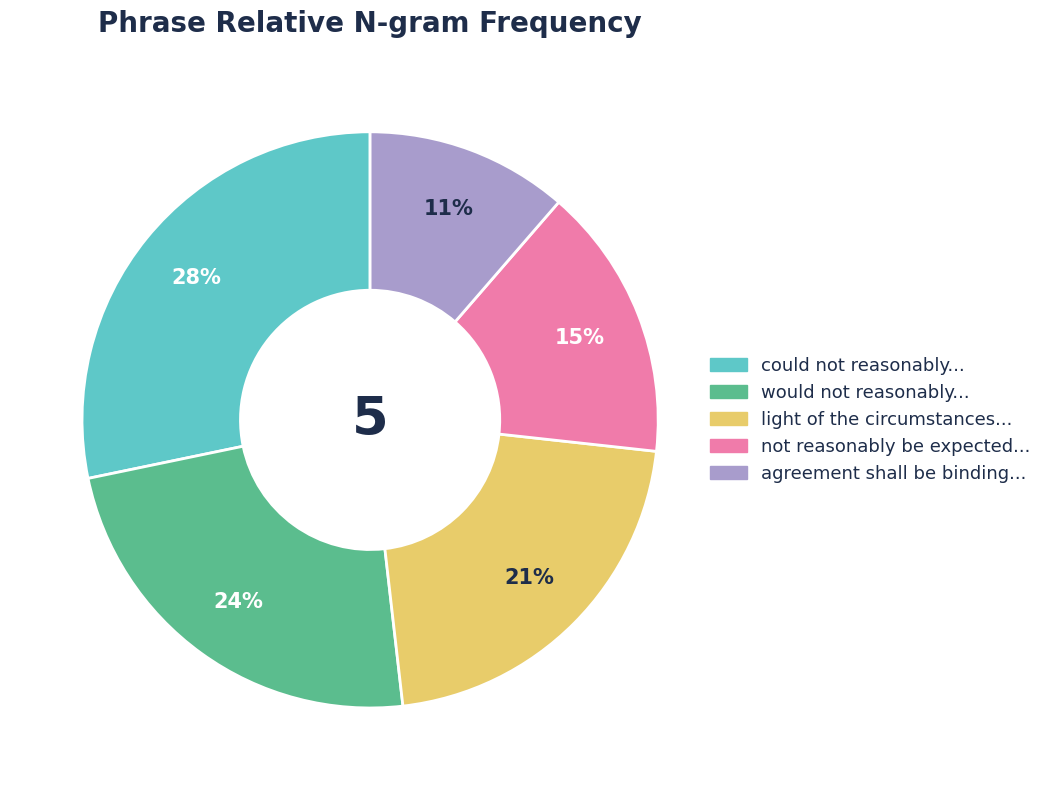

Is there a majority slice in this chart?

No